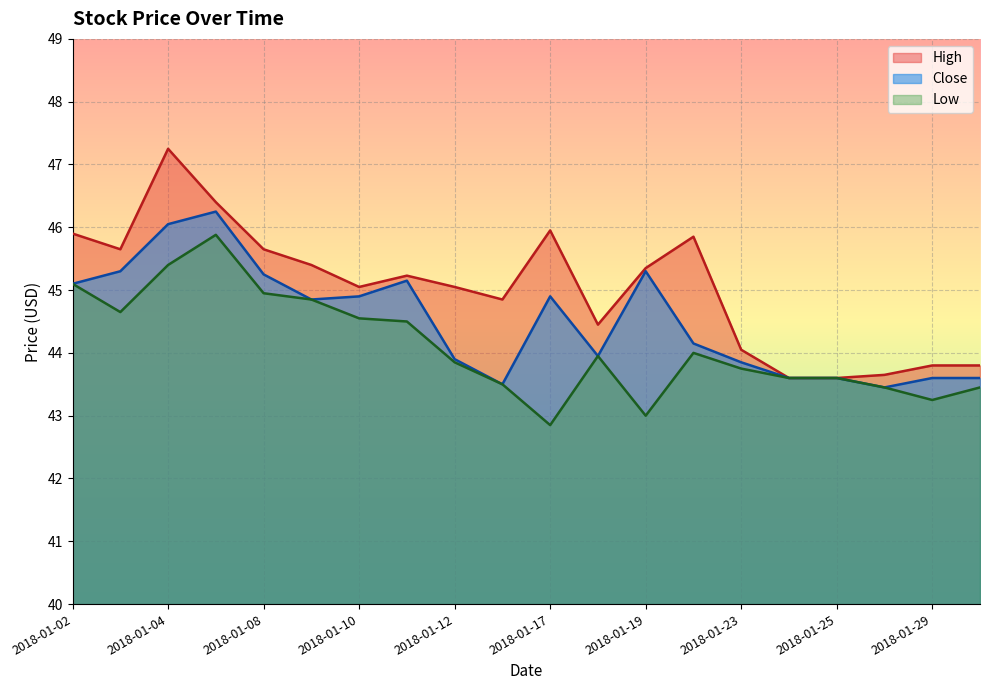

True or false: Close has more than 0 interior local peaks.

True